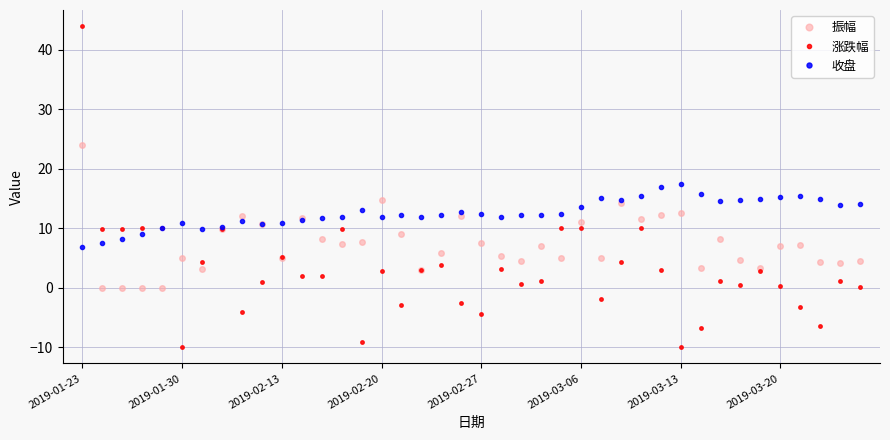

True or false: 收盘 has more than 2 interior local peaks.

True